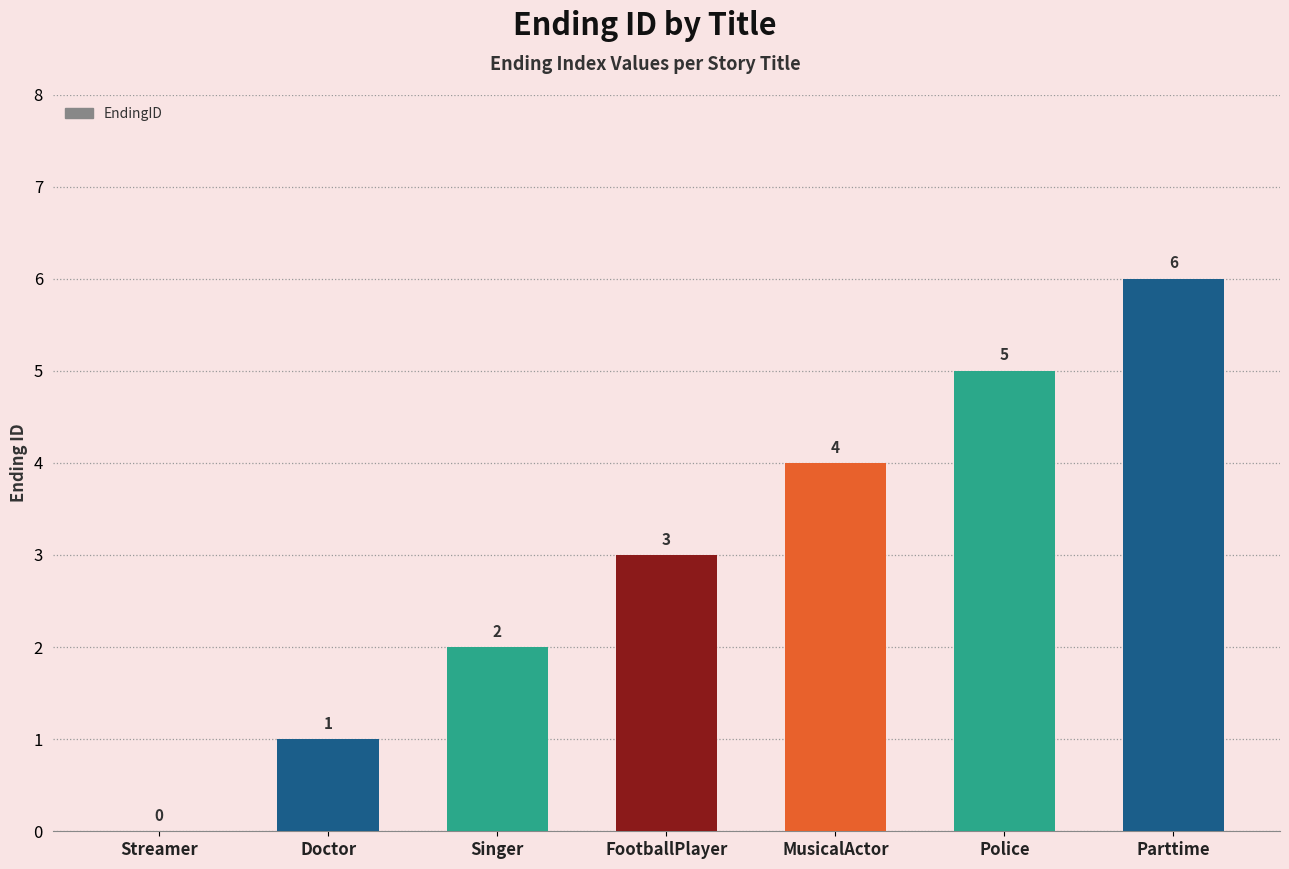

At which label is the value closest to 3?

FootballPlayer